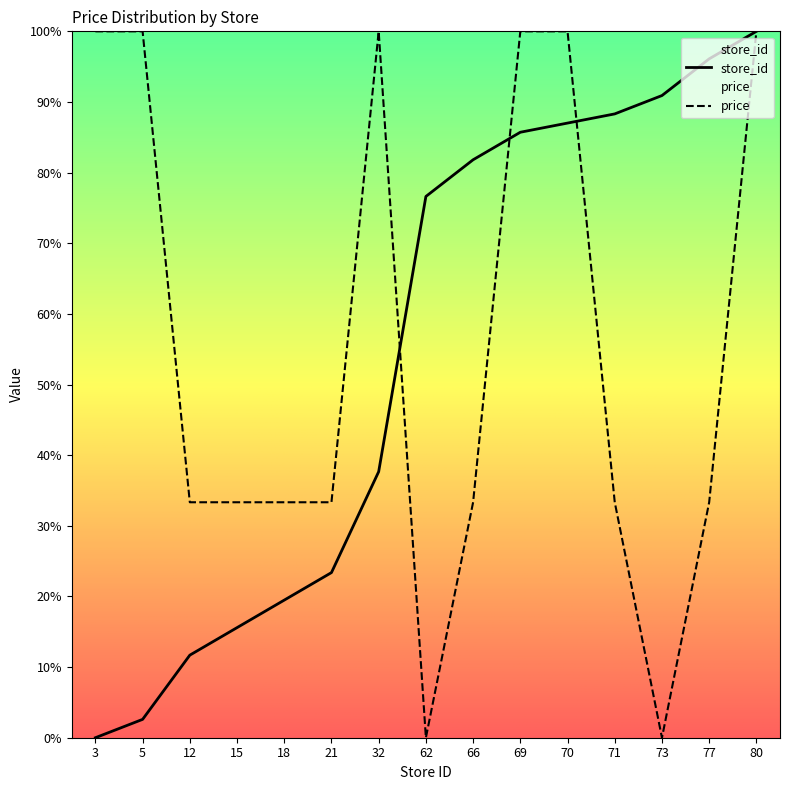

How many intersections are there between price and store_id?

3